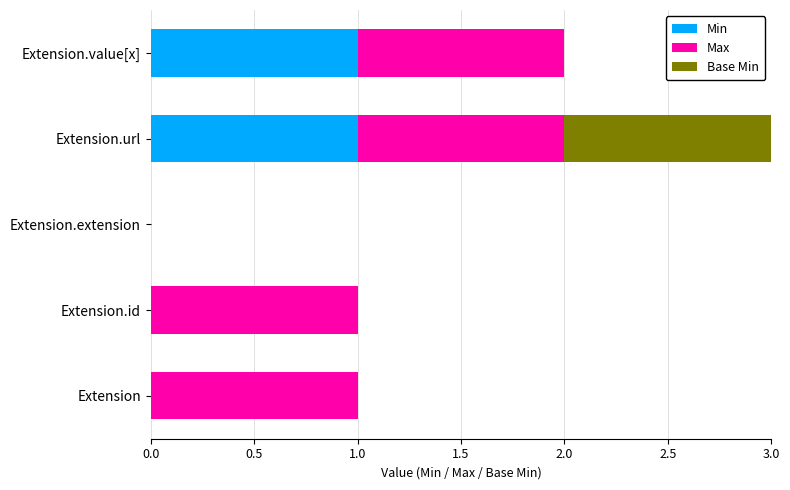

Count the number of categories in the chart.

5